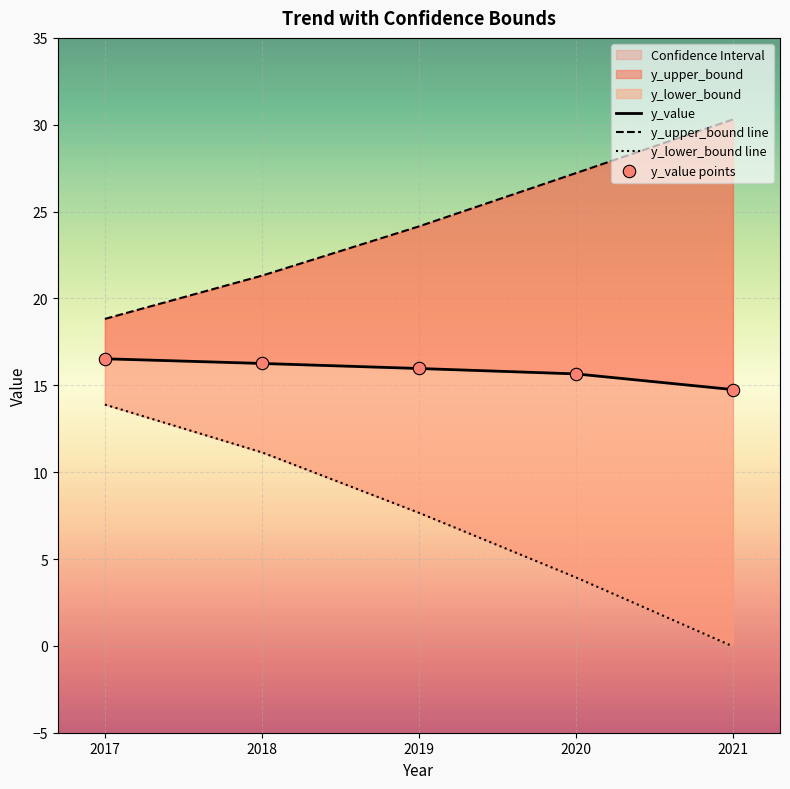

Which series contains the lowest Y value?

y_lower_bound line